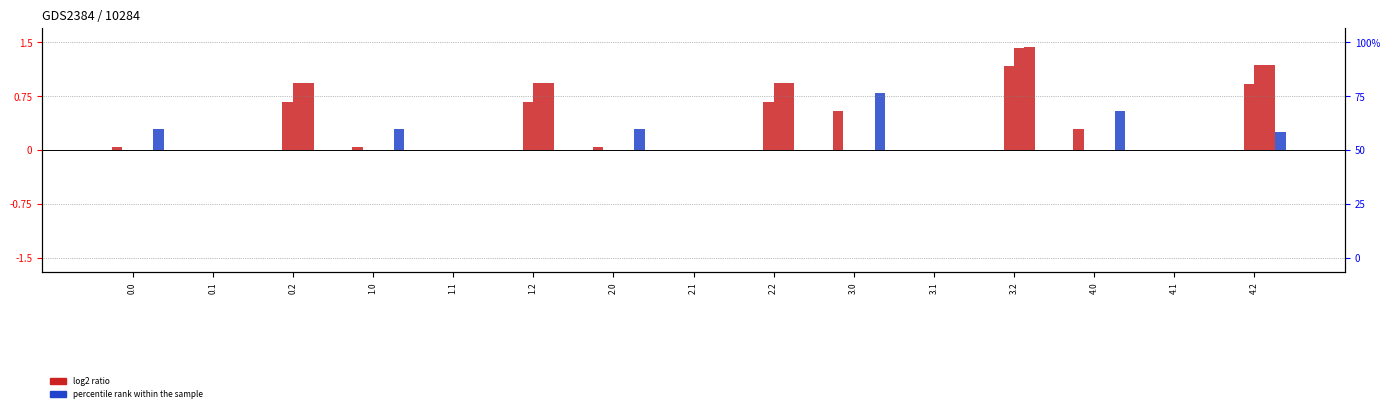

At 3.2, list the series in order from largest to smallest.

col_16, col_15, col_14, col_17, col_22, col_20